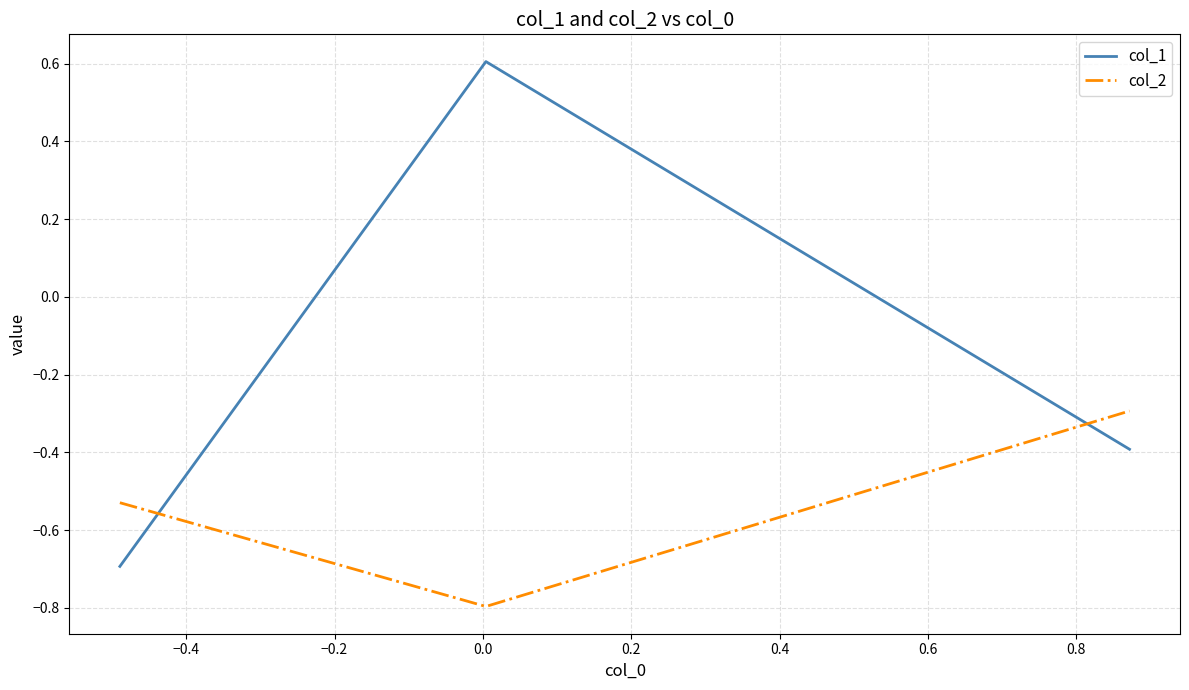

Which series has the largest total across all categories?

col_1